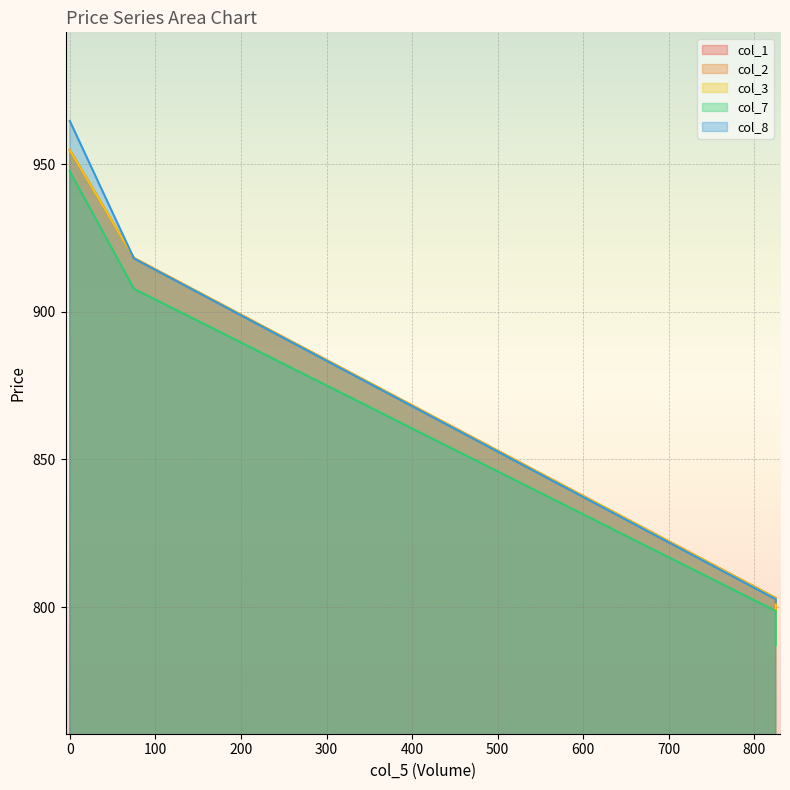

True or false: col_3 and col_2 cross at least once.

False